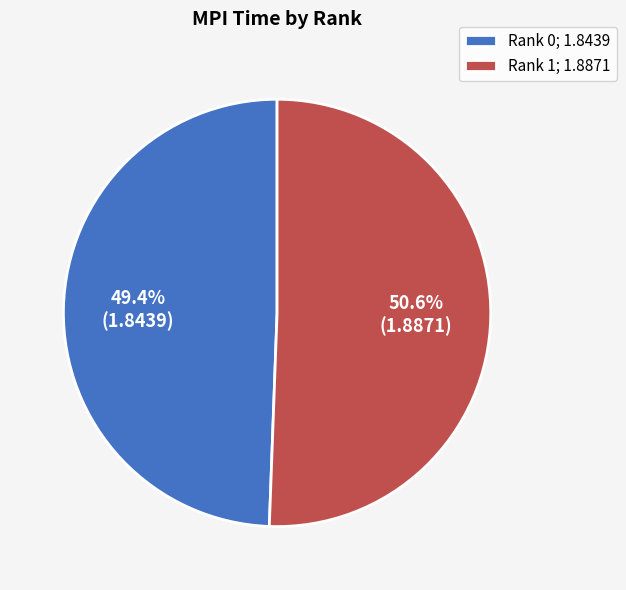

Is there a majority slice in this chart?

Yes